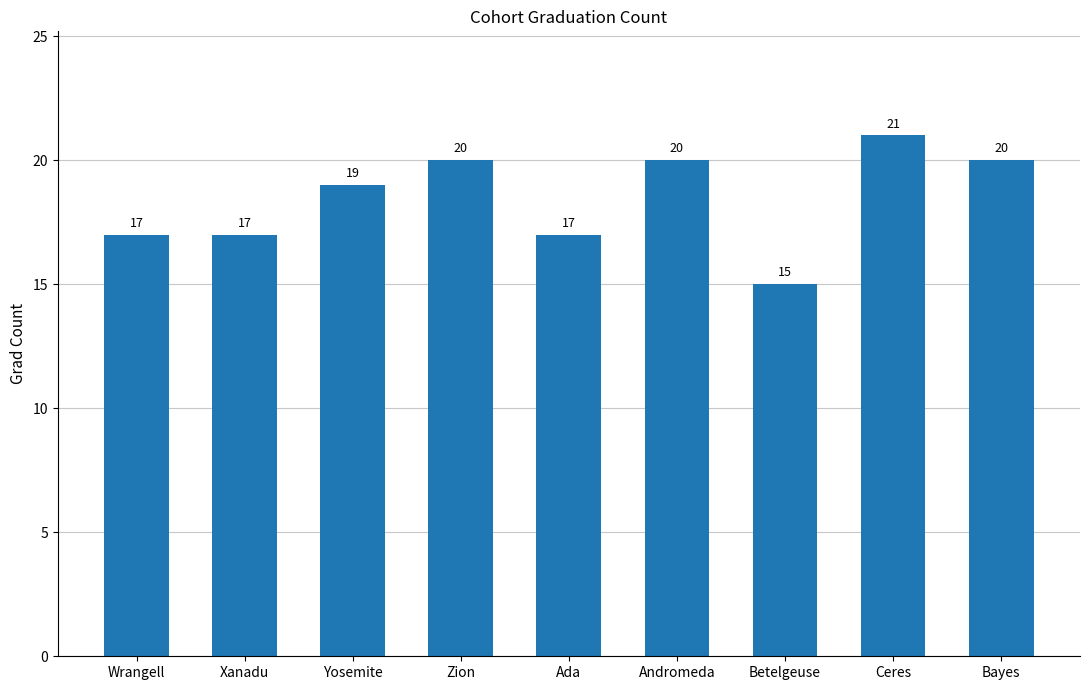

Reading left to right, extract all data points from this chart.

Wrangell=17	Xanadu=17	Yosemite=19	Zion=20	Ada=17	Andromeda=20	Betelgeuse=15	Ceres=21	Bayes=20